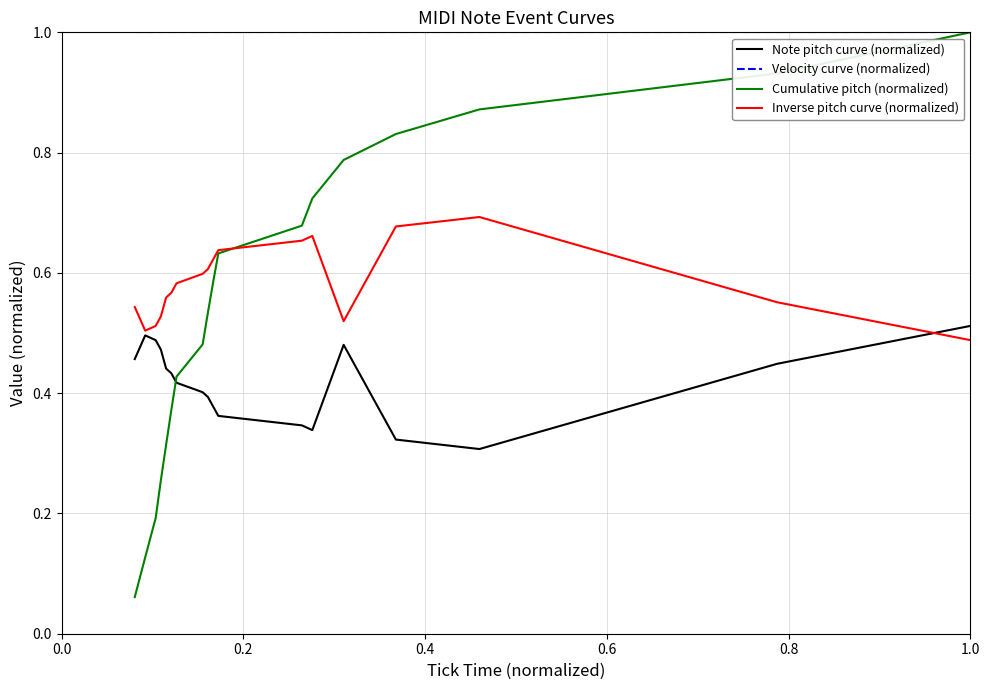

What is the maximum value shown in the chart?

1.0